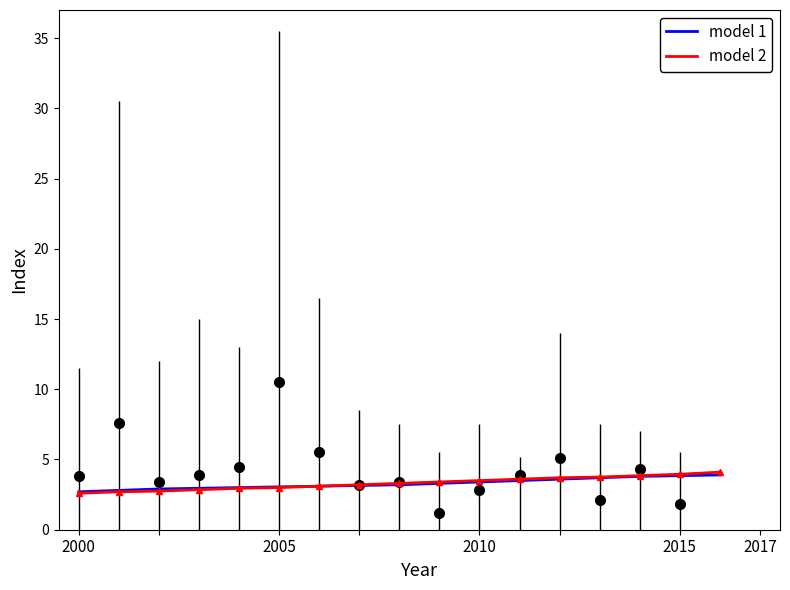

At which label does model 1 reach its minimum?

2000